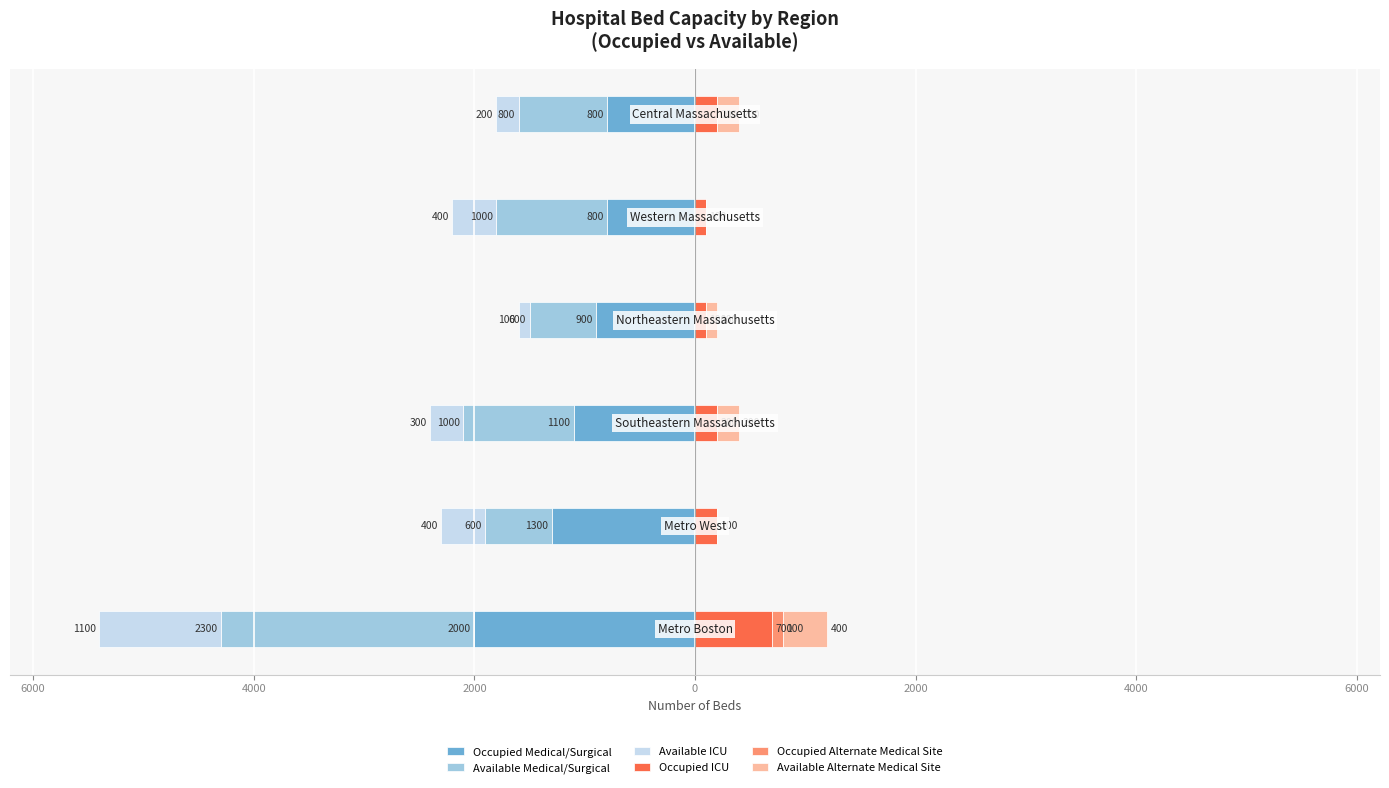

How many data points in Available ICU are less than -300?

3